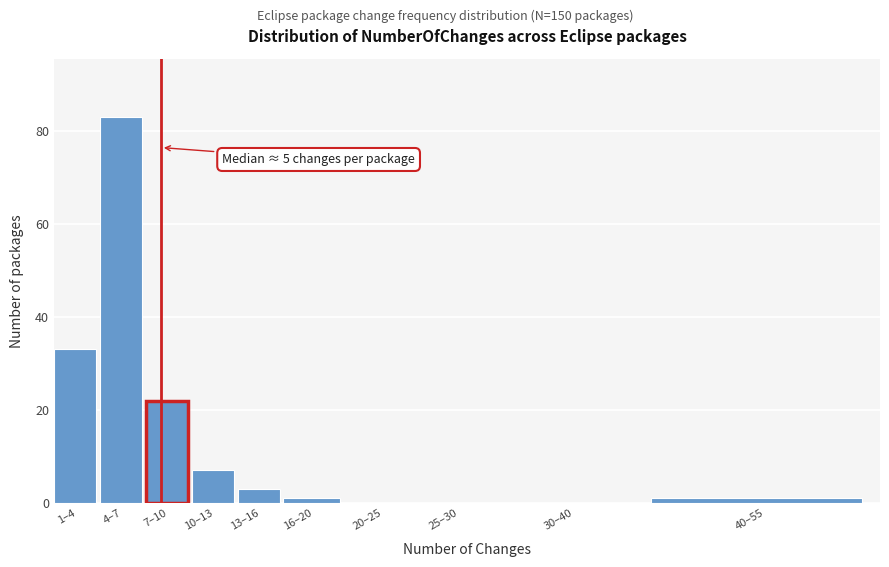

Reading right to left, transcribe all the data shown in this chart.

40–55=1	30–40=0	25–30=0	20–25=0	16–20=1	13–16=3	10–13=7	7–10=22	4–7=83	1–4=33